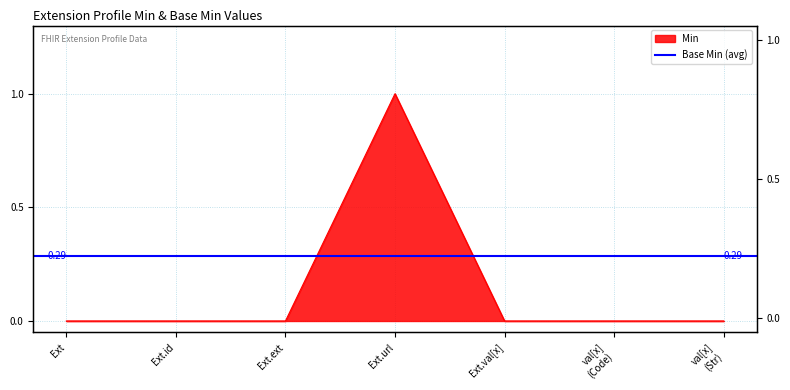

List the labels in order of value, smallest first.

Ext, Ext.id, Ext.ext, Ext.val[x], val[x] (Code), val[x] (Str), Ext.url